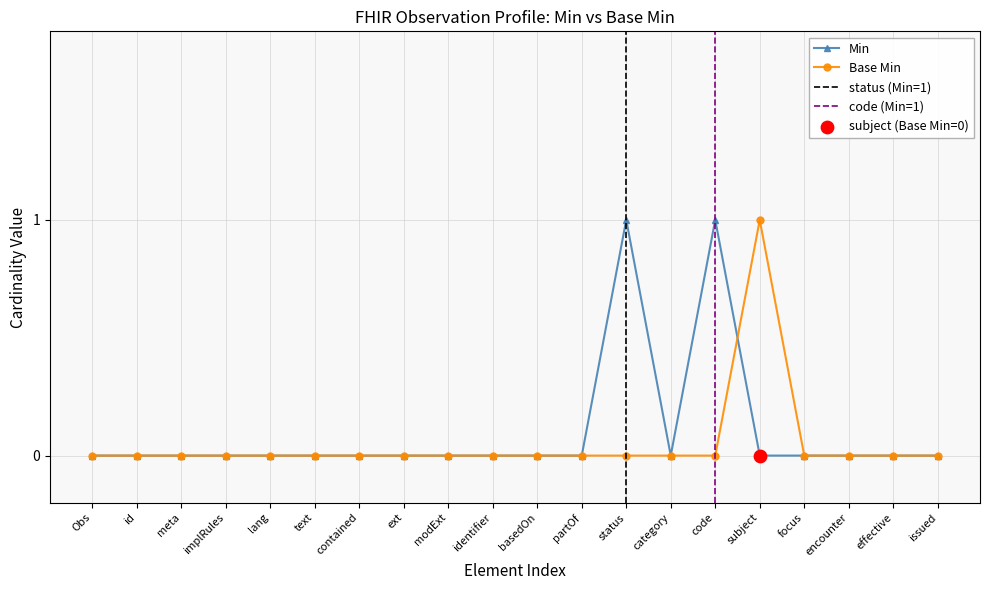

True or false: Min has more than 0 interior local peaks.

True